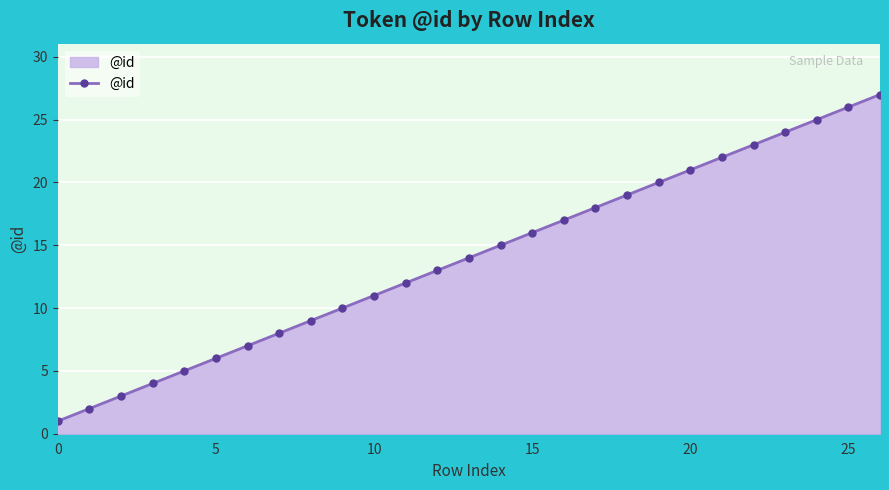

What is the difference between the second highest and second lowest values?

24